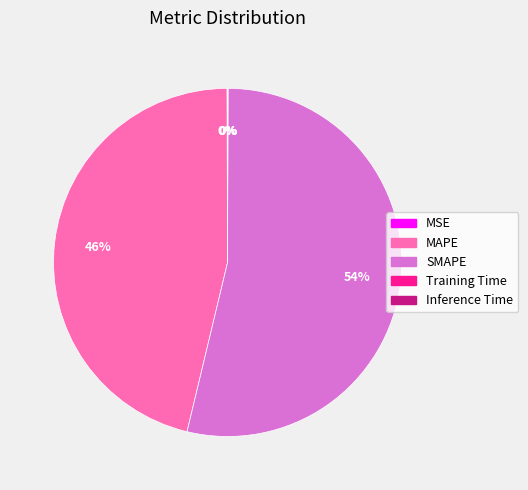

To the nearest percent, what is the difference between the largest and smallest slice percentages?

54%